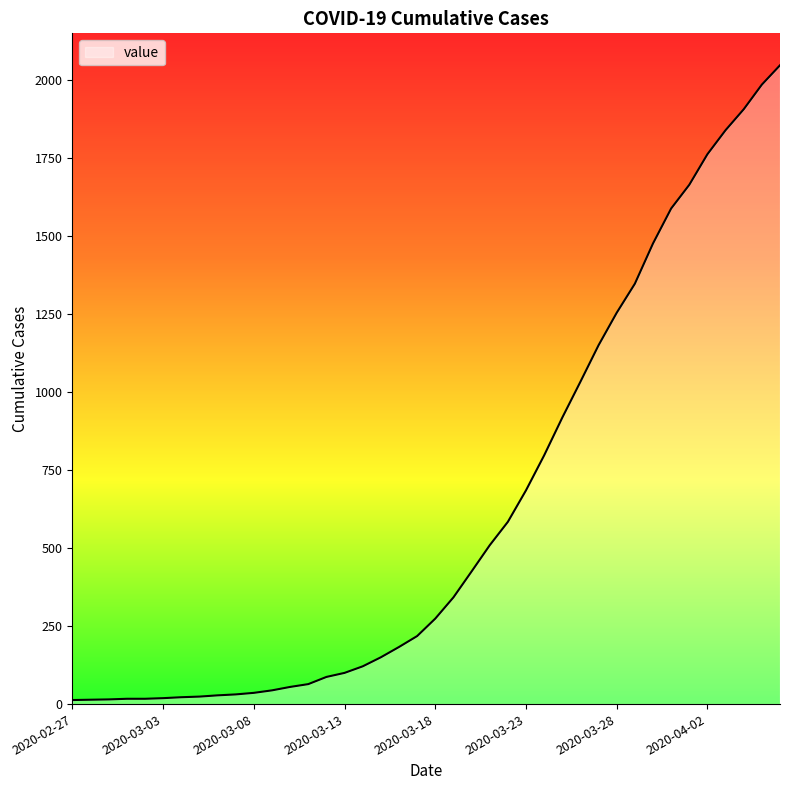

What is the greatest value displayed?

2047